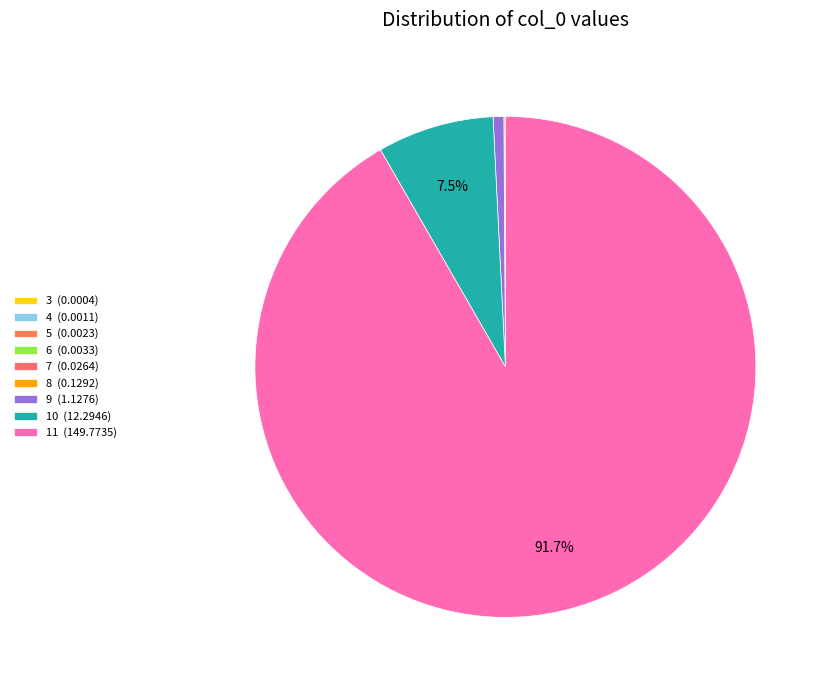

Combined, do 4 and 10 account for over 50%?

No